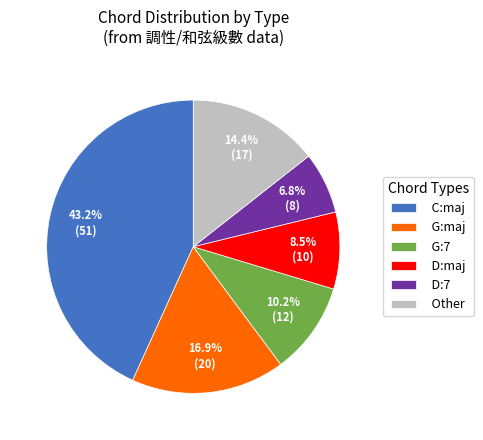

Between D:maj and G:maj, which is larger?

G:maj